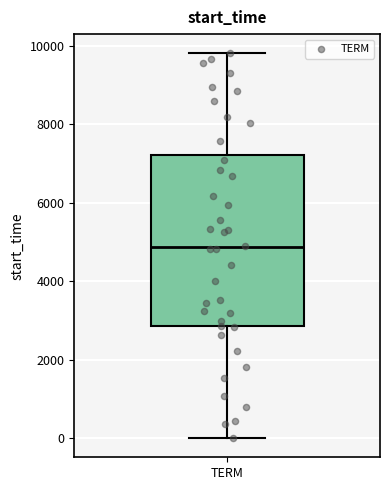

Where does the upper whisker of the box for TERM end on the y-axis? The values are not printed on the chart, so give them approximately, as read against the axis.

9800